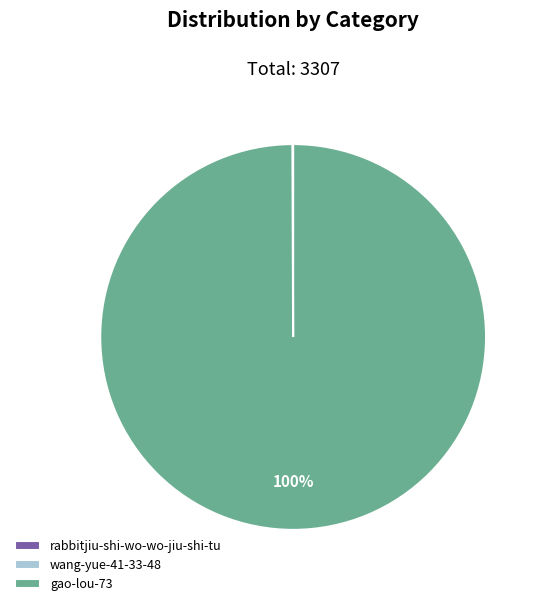

Is it true that gao-lou-73 is 100% of the pie?

True